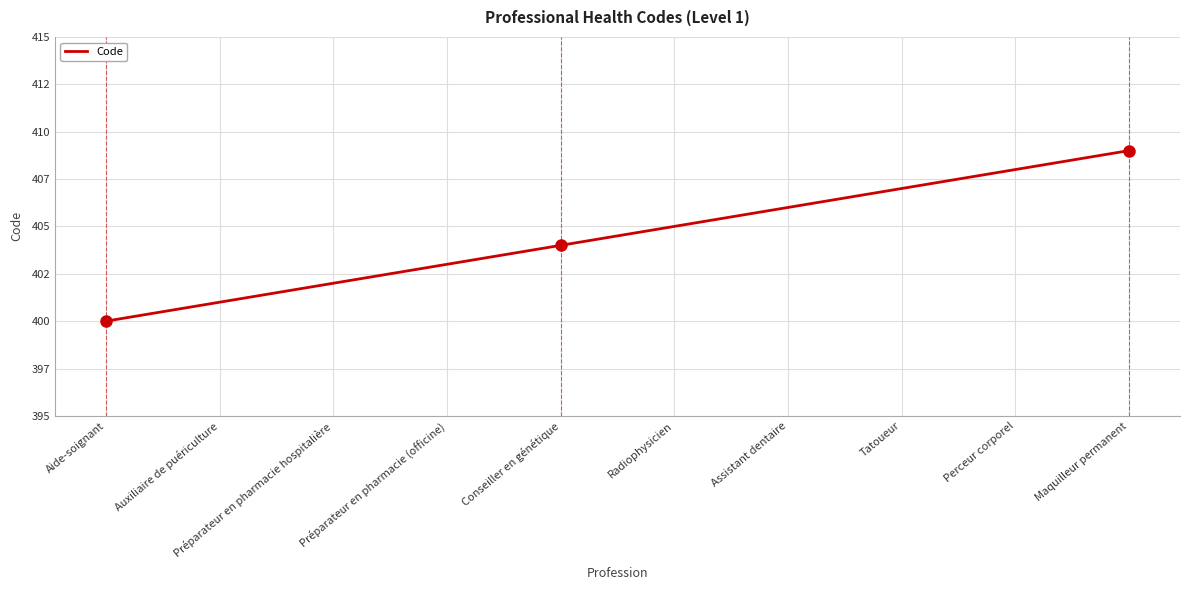

What is the approximate value at Préparateur en pharmacie hospitalière?

402